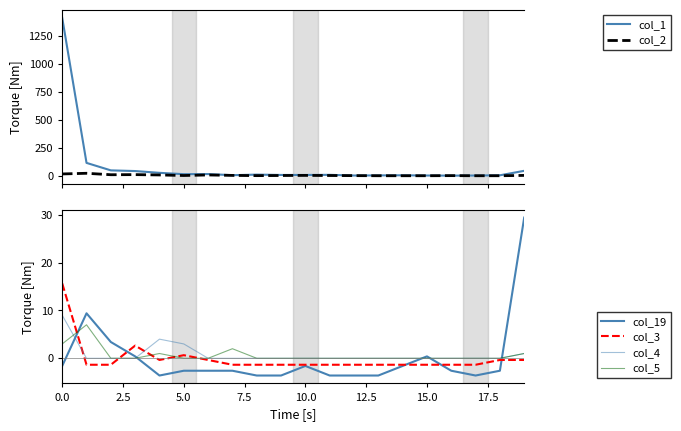

The col_5 series shows 3.5 at 9. True or false?

False